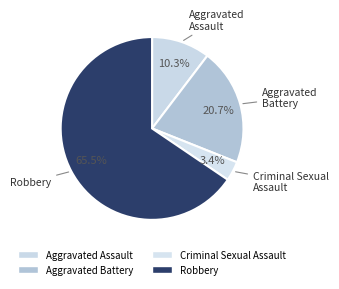

Which category has the smallest portion of the pie?

Criminal Sexual Assault